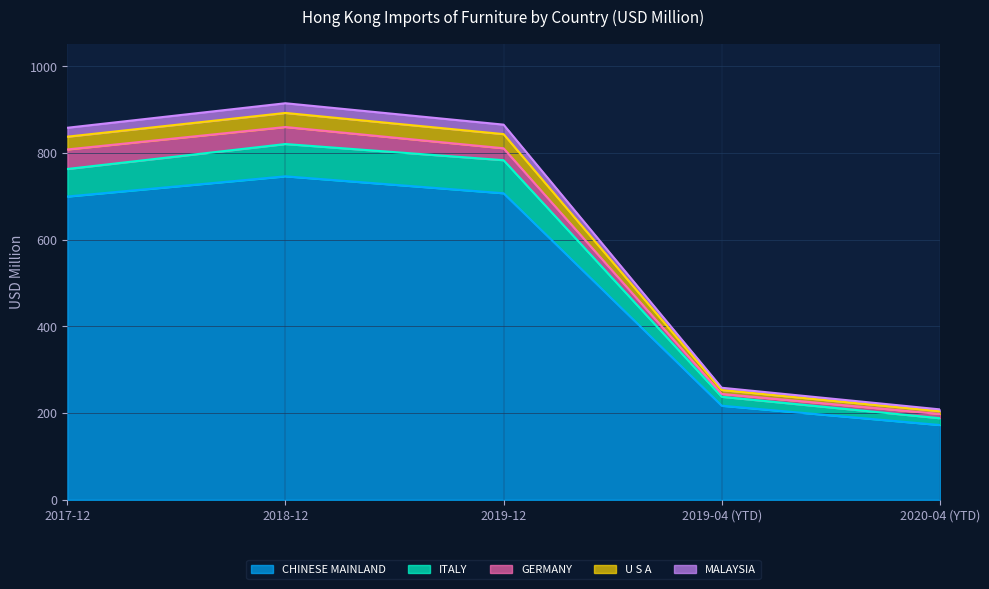

Is the value of 202004 at TAIWAN greater than the value of 201712 at CHINESE MAINLAND?

No